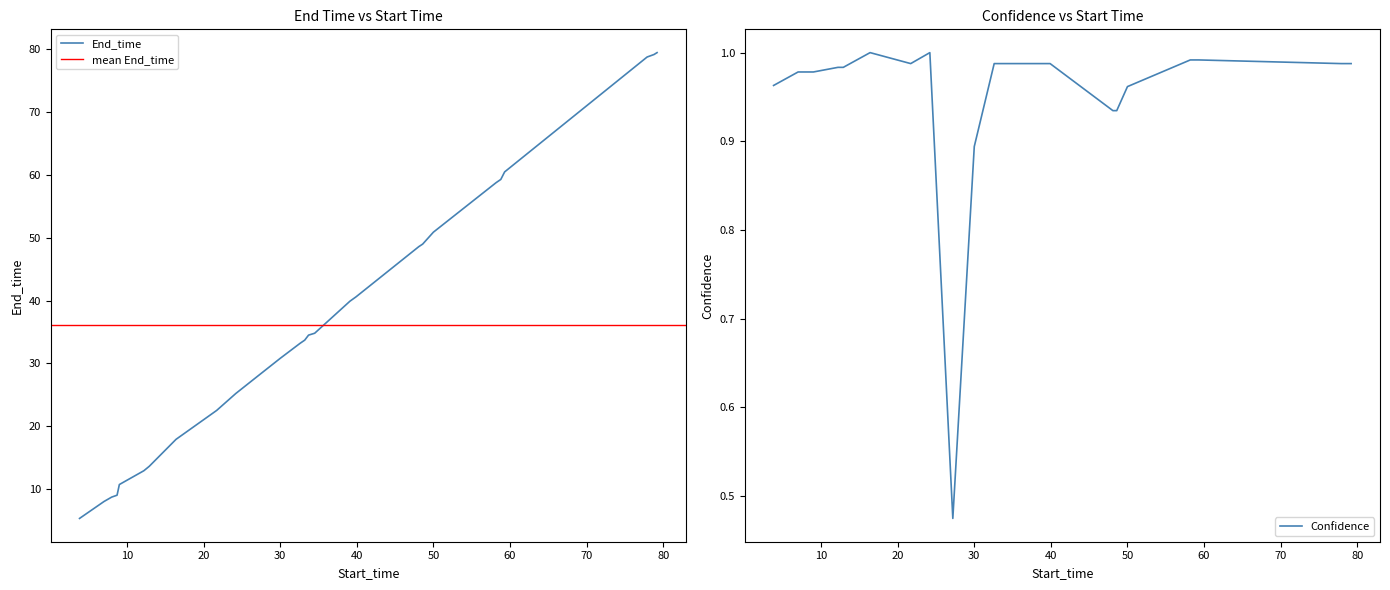

Reading right to left, extract all data points from this chart.

End_time: 79.5	79.2	78.8	60.5	59.3	58.8	50.9	49.0	48.6	40.6	39.9	34.8	34.5	33.7	33.2	30.8	28.1	25.2	22.5	17.9	13.6	12.9	10.7	9.0	8.7	8.0	5.3
Confidence: 1.0	1.0	1.0	1.0	1.0	1.0	1.0	0.9	0.9	1.0	1.0	1.0	1.0	1.0	1.0	0.9	0.5	1.0	1.0	1.0	1.0	1.0	1.0	1.0	1.0	1.0	1.0